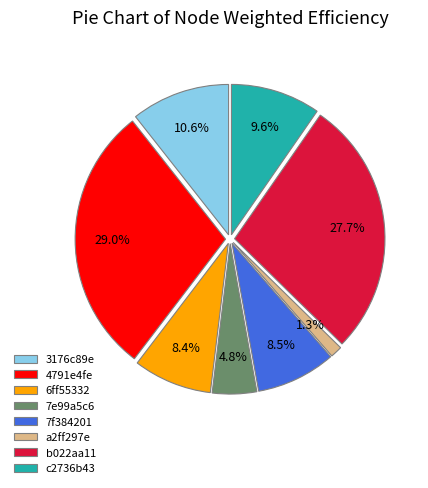

To the nearest percent, what is the combined percentage of 3176c89e and 7f384201?

19%